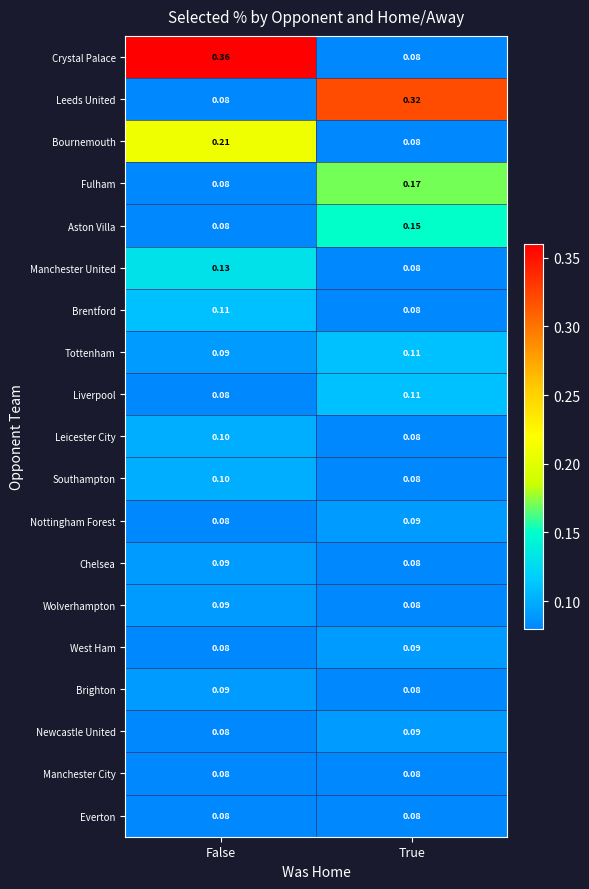

Which category has the highest value in the Southampton series?

False